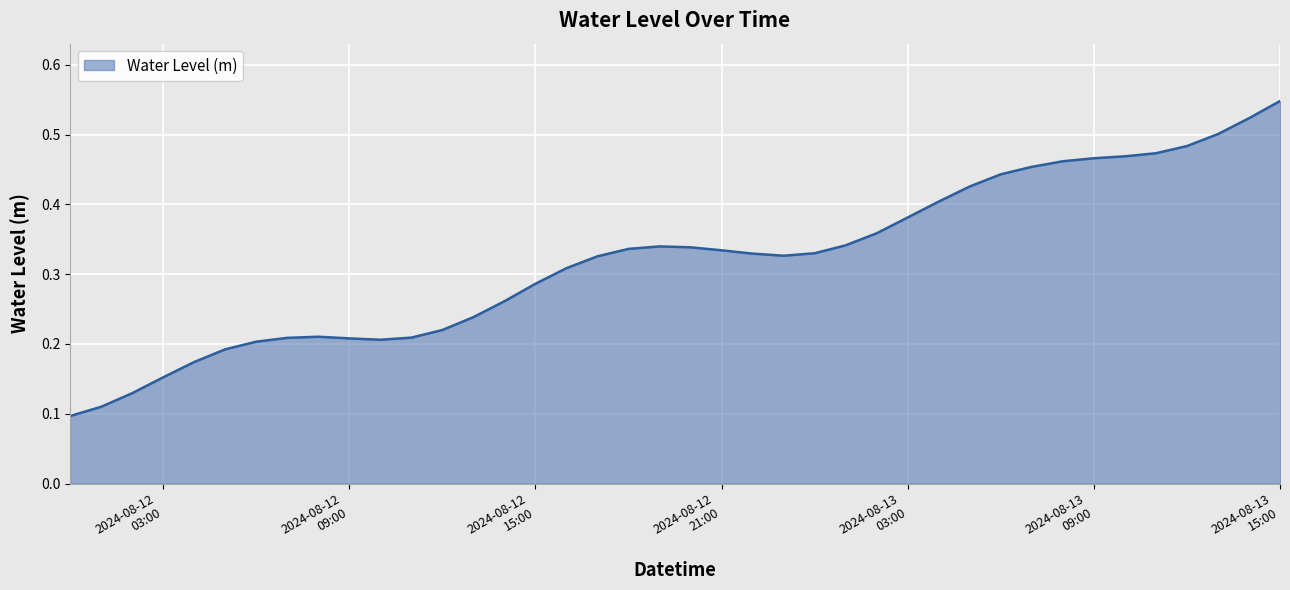

How many lines are shown in the chart?

1